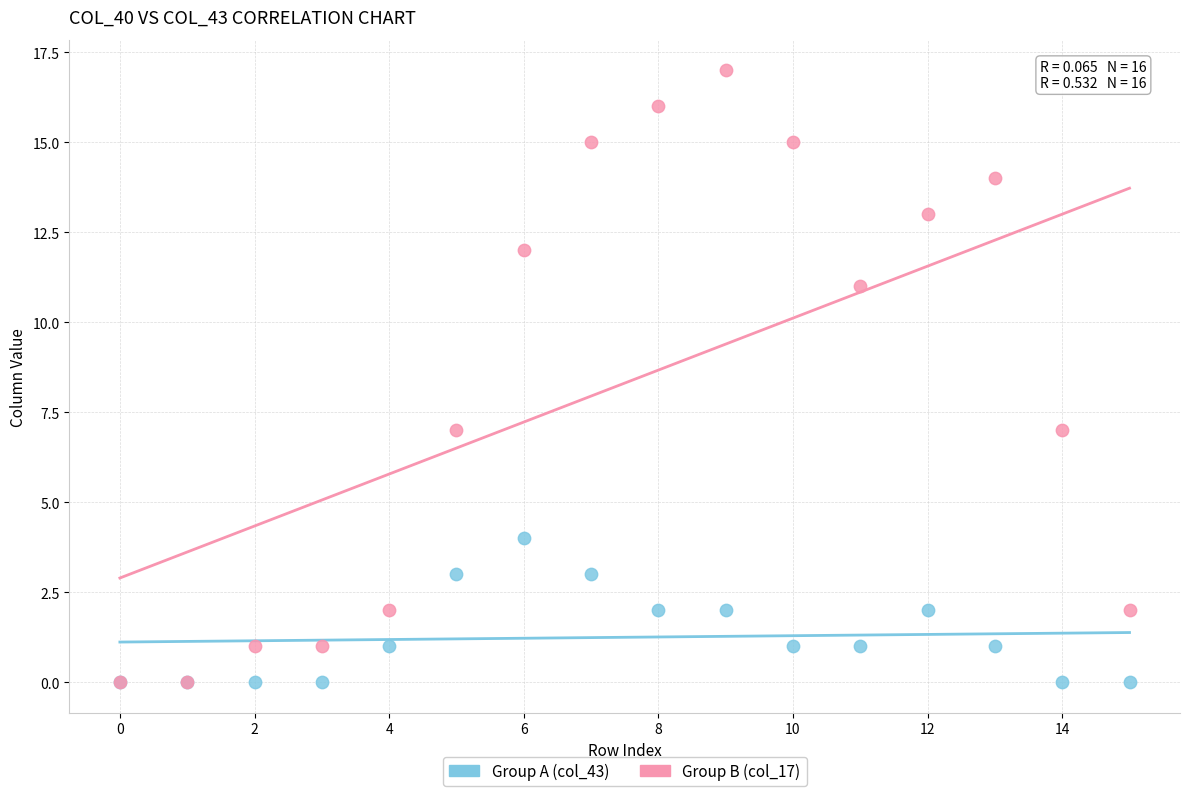

Which series has the widest spread of Y values?

Group B (col_17)